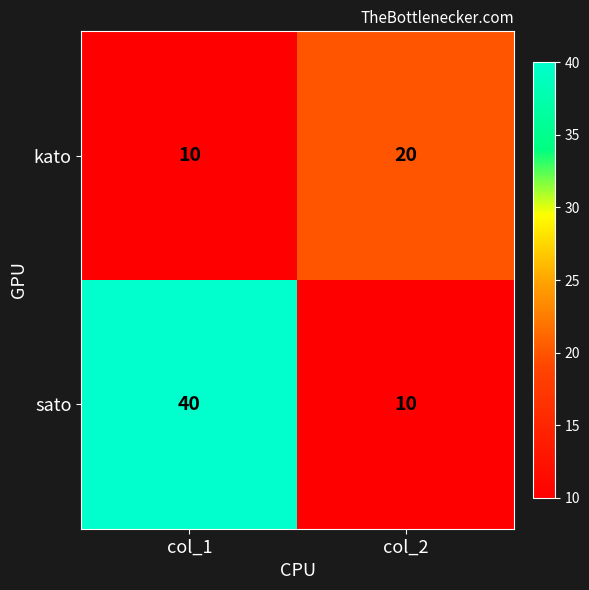

Rank the series by their maximum value, from lowest to highest.

kato, sato